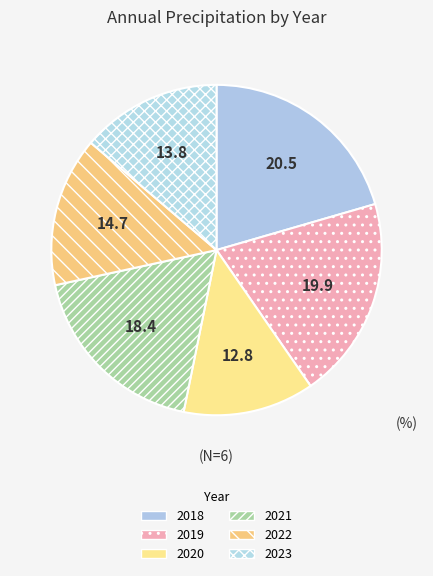

What percentage do 2022 and 2020 together represent?

27.5%